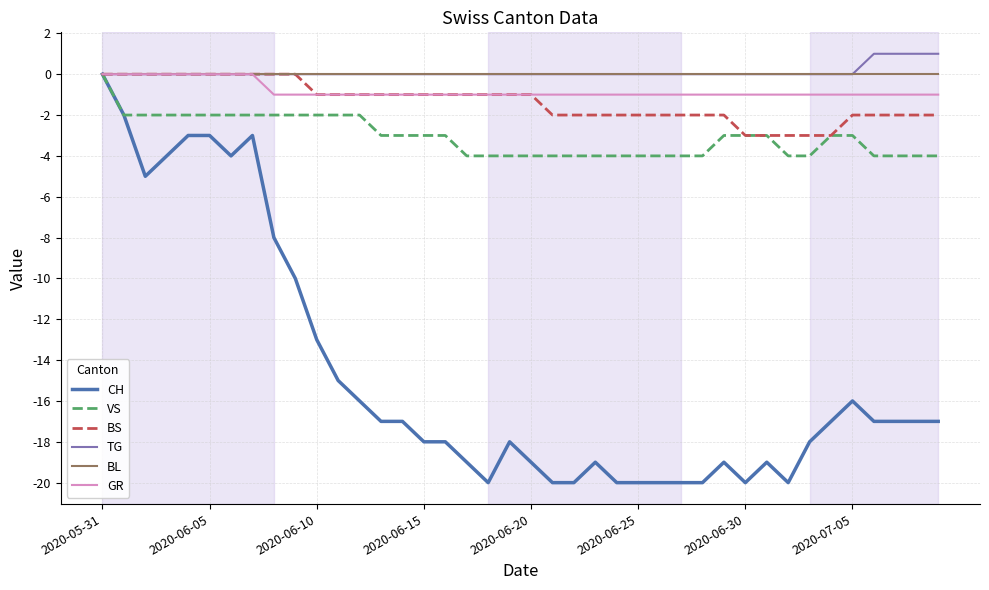

What is the smallest value displayed?

-20